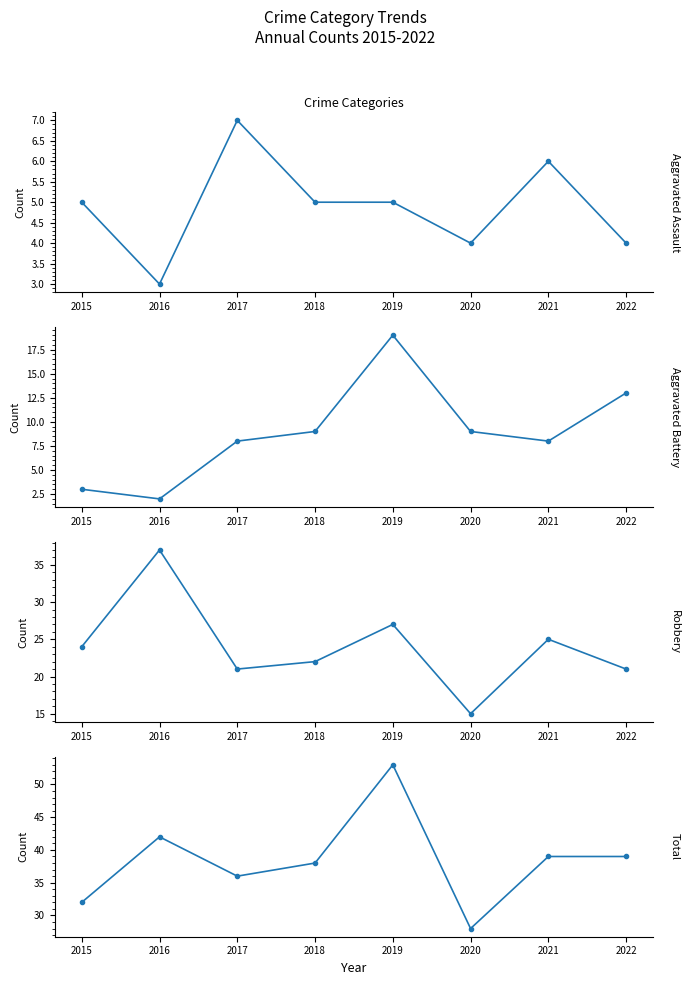

Between 2017 and 2019, which is larger?

2017